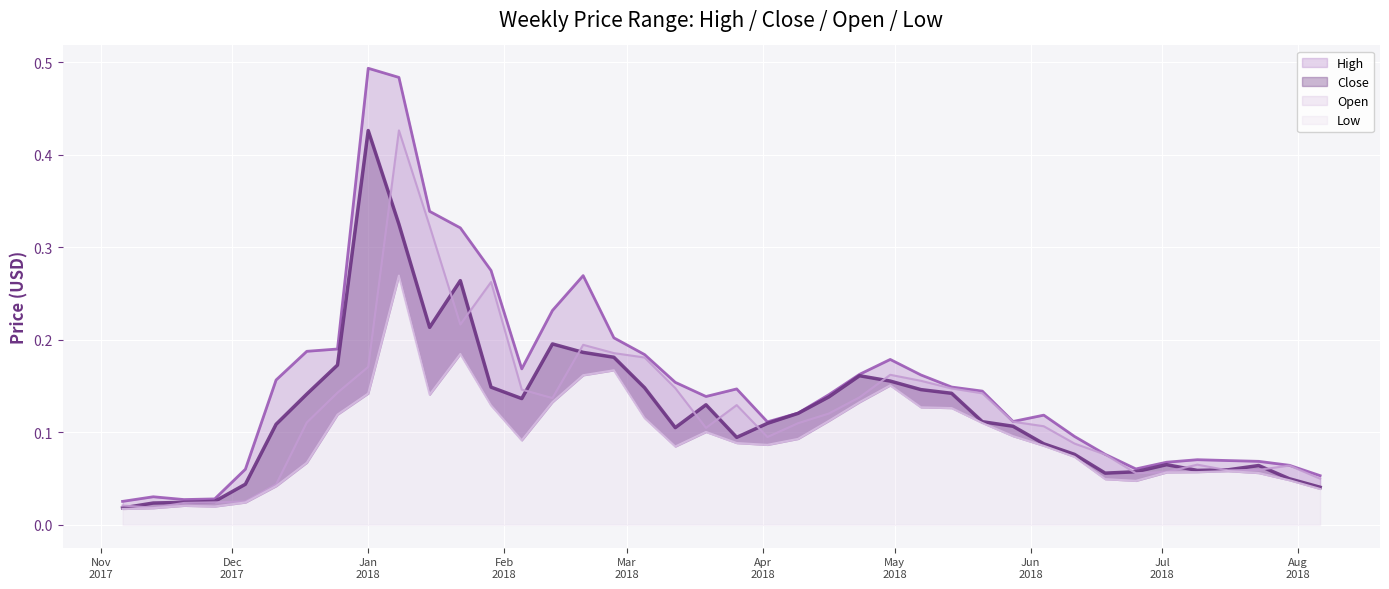

Between 2018-02-26 and 2018-07-09, which is larger?

2018-02-26